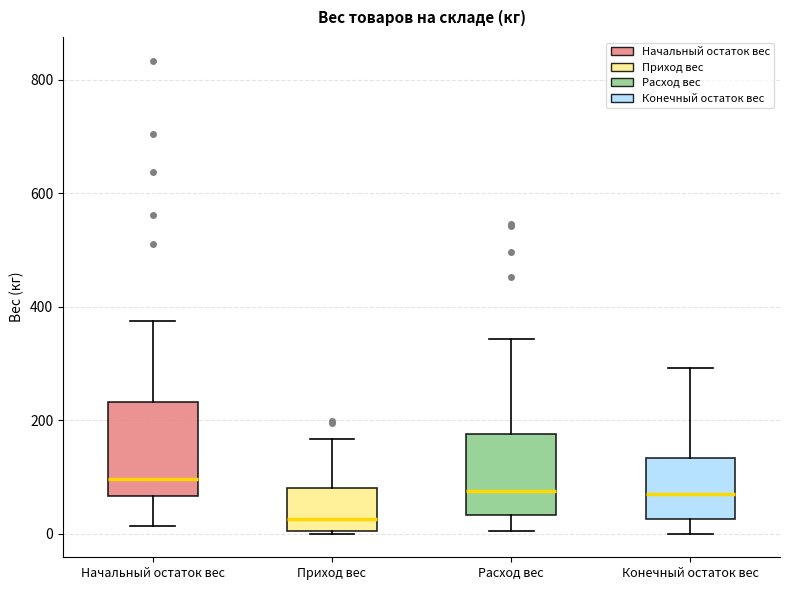

Reading left to right, transcribe this box plot: for each box, give where its median line is, the range the box spans, and where its two whiskers end, as read against the y-axis. The values are not printed on the chart, so give them approximately, as read against the axis.

Начальный остаток вес: median 100, box 60 to 240, whiskers 20 to 380
Приход вес: median 20, box 0 to 80, whiskers 0 to 160
Расход вес: median 80, box 40 to 180, whiskers 0 to 340
Конечный остаток вес: median 60, box 20 to 140, whiskers 0 to 300